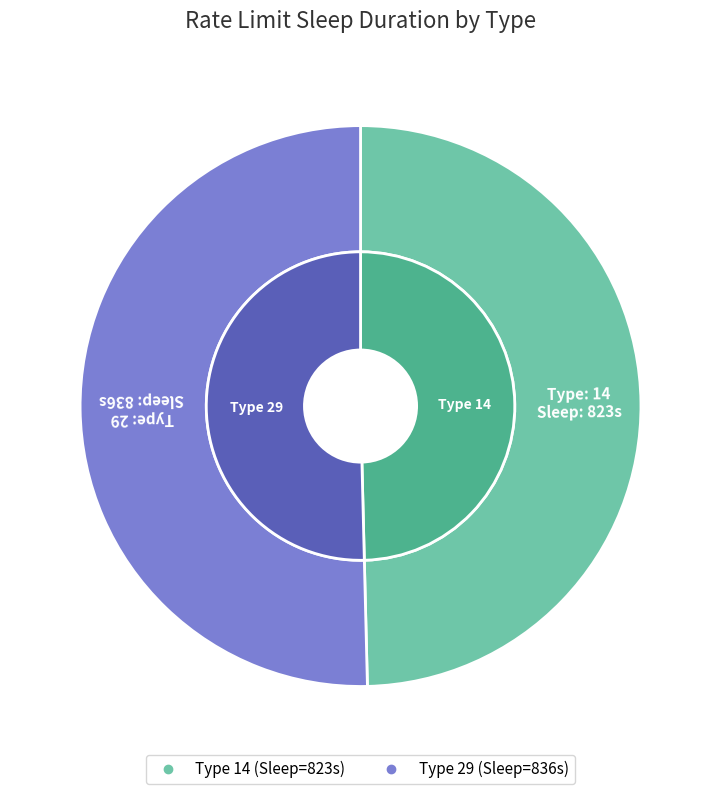

Does any single category account for the majority?

Yes